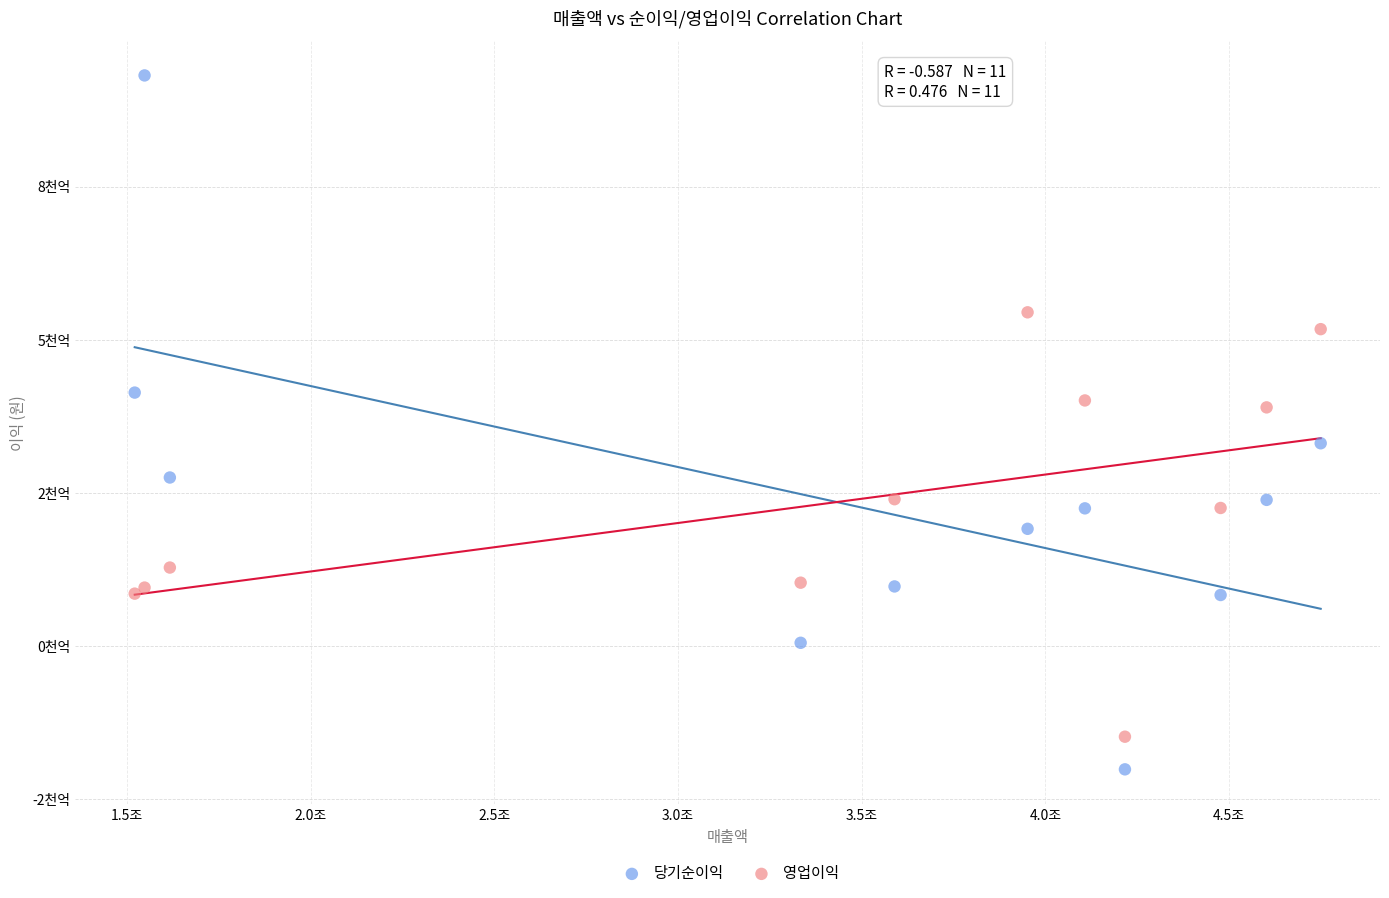

Which series contains the highest Y value?

당기순이익